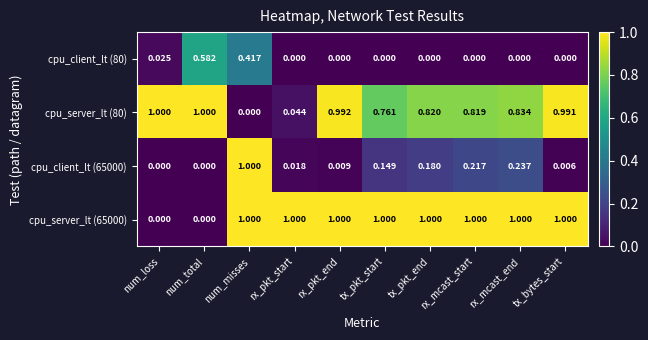

At which category is the sum across all series the highest?

num_misses